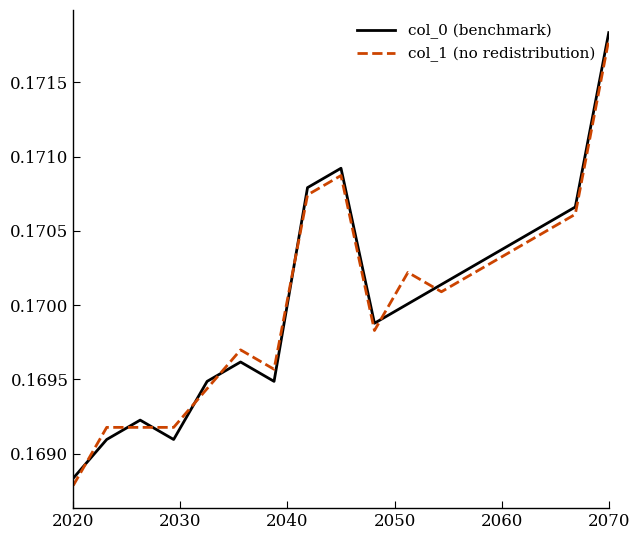

How many intersections are there between col_1 (no redistribution) and col_0 (benchmark)?

8